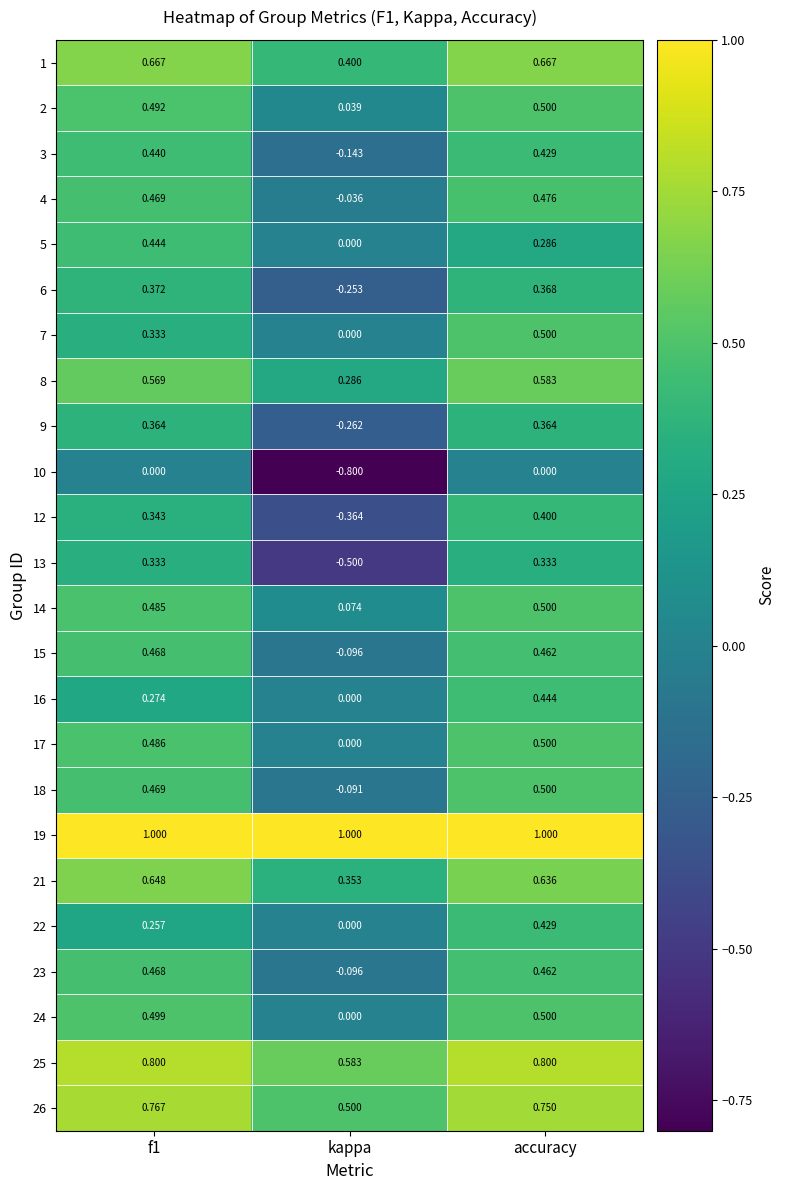

Where is 5 nearest to the value 0?

kappa